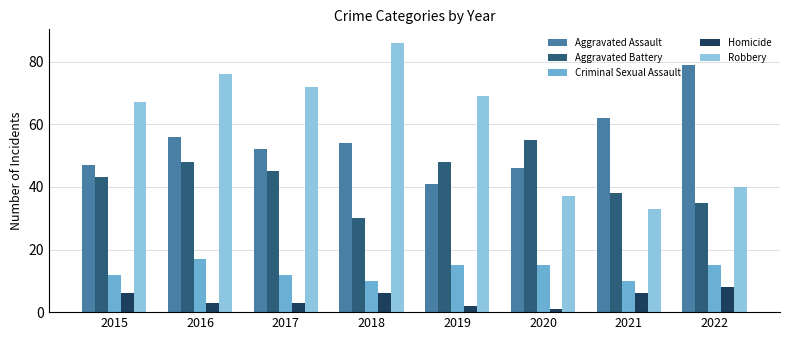

What is the value of the Homicide bar at the 4th from the left?

6